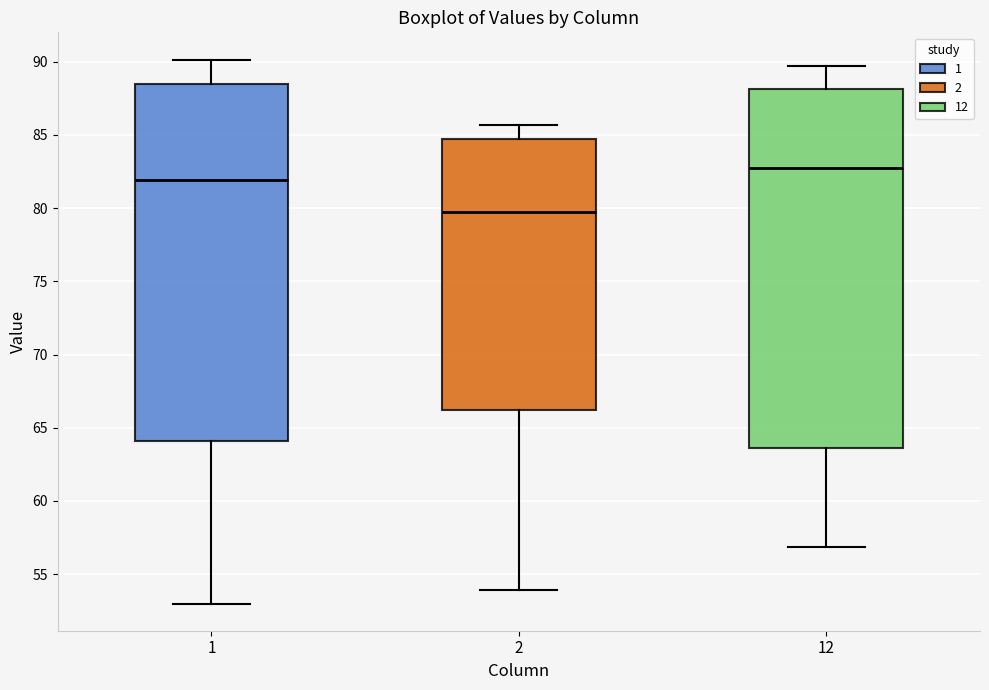

Which box's median line is the lowest?

2